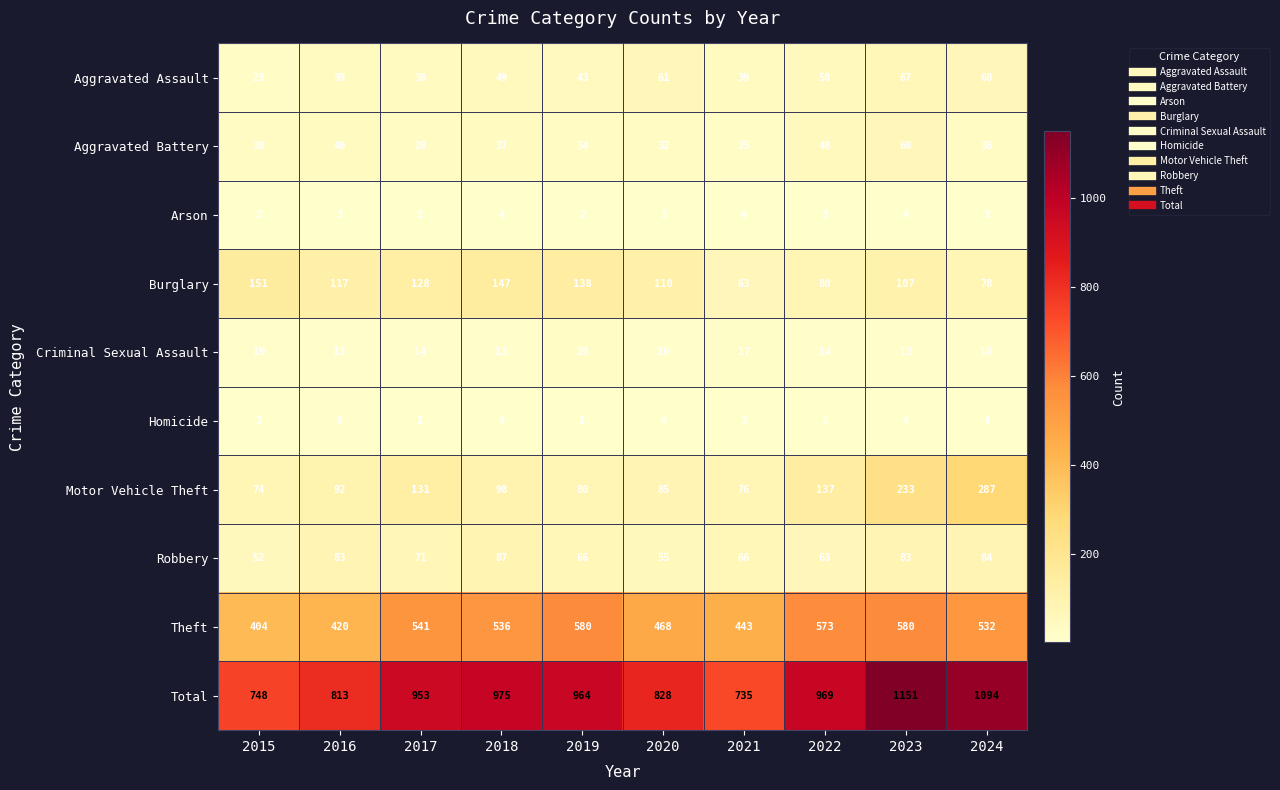

The value of Motor Vehicle Theft at 2021 is 76. True or false?

True